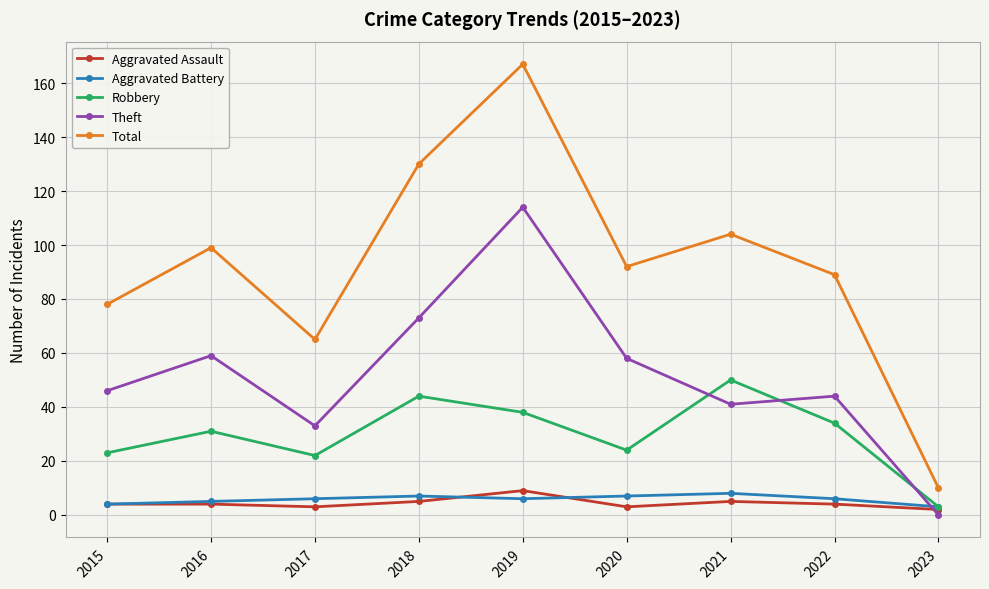

Which series has the largest total across all categories?

Total